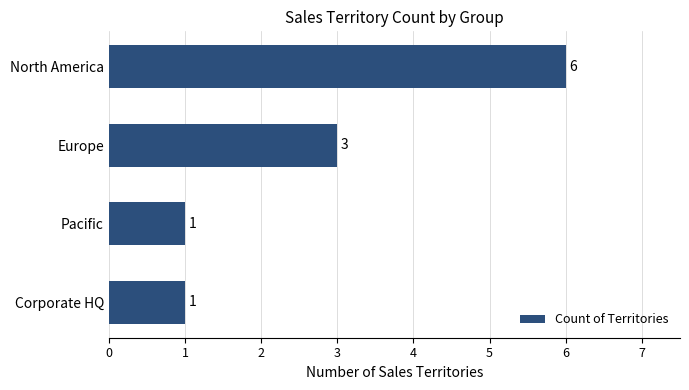

What is the average value?

3